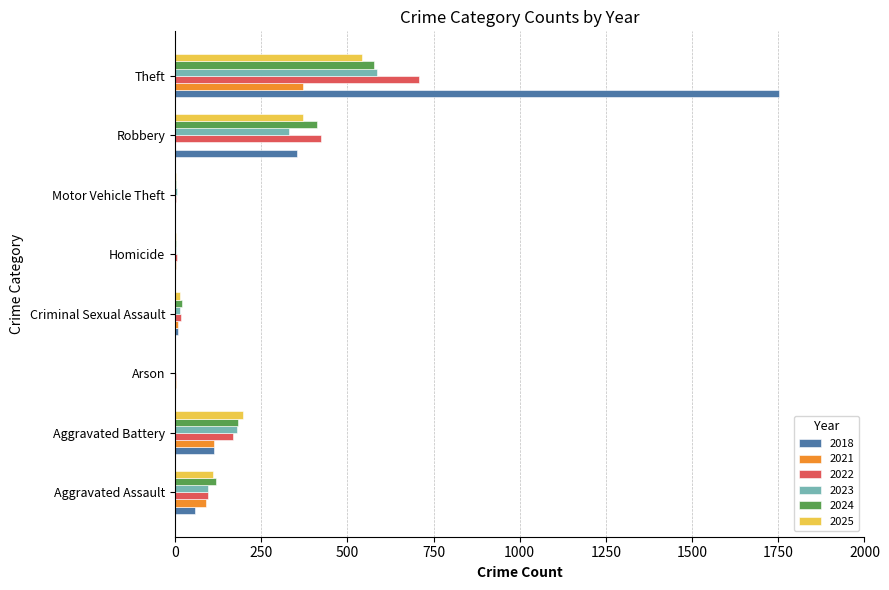

Is the value of 2022 at Aggravated Assault greater than the value of 2021 at Arson?

Yes